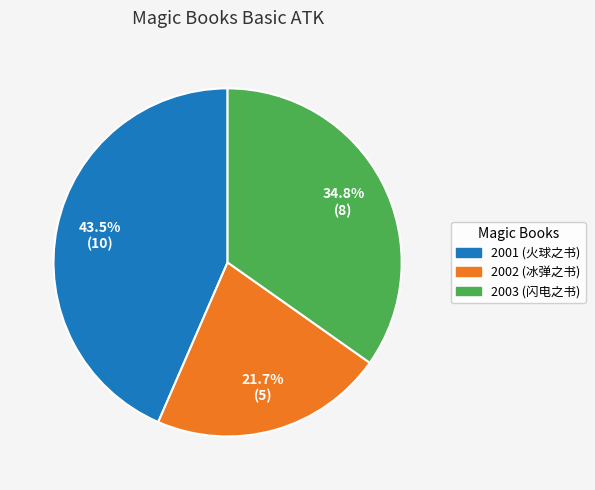

What percentage is the 2003 slice, to the nearest percent?

35%